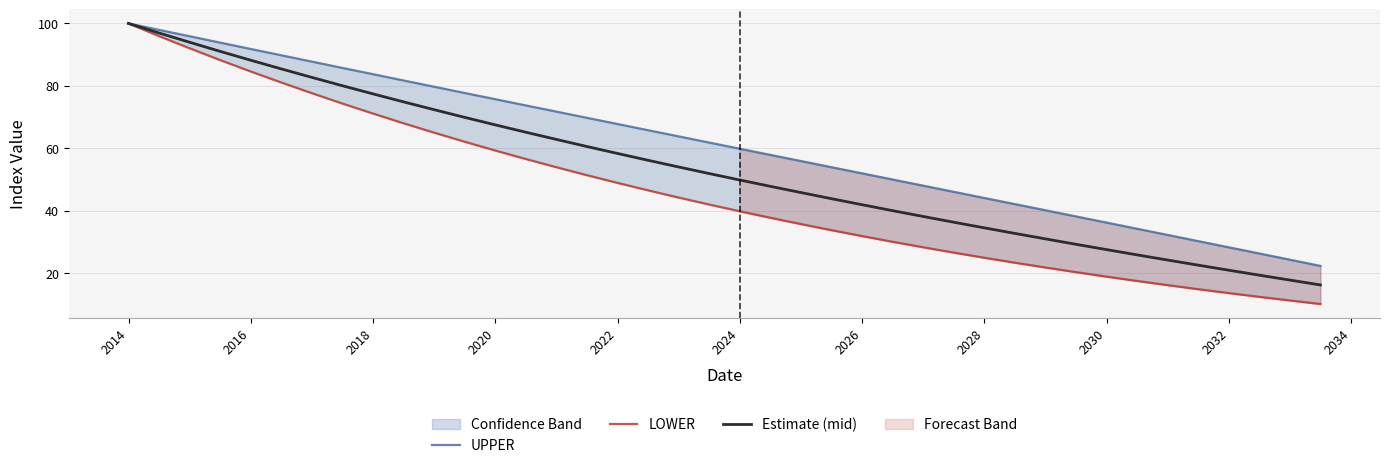

What is the highest value of the Estimate (mid) series?

100.0